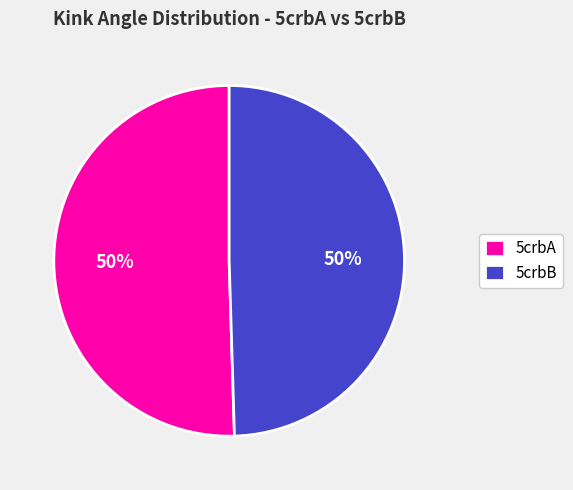

Is the sum of 5crbA and 5crbB greater than half?

Yes